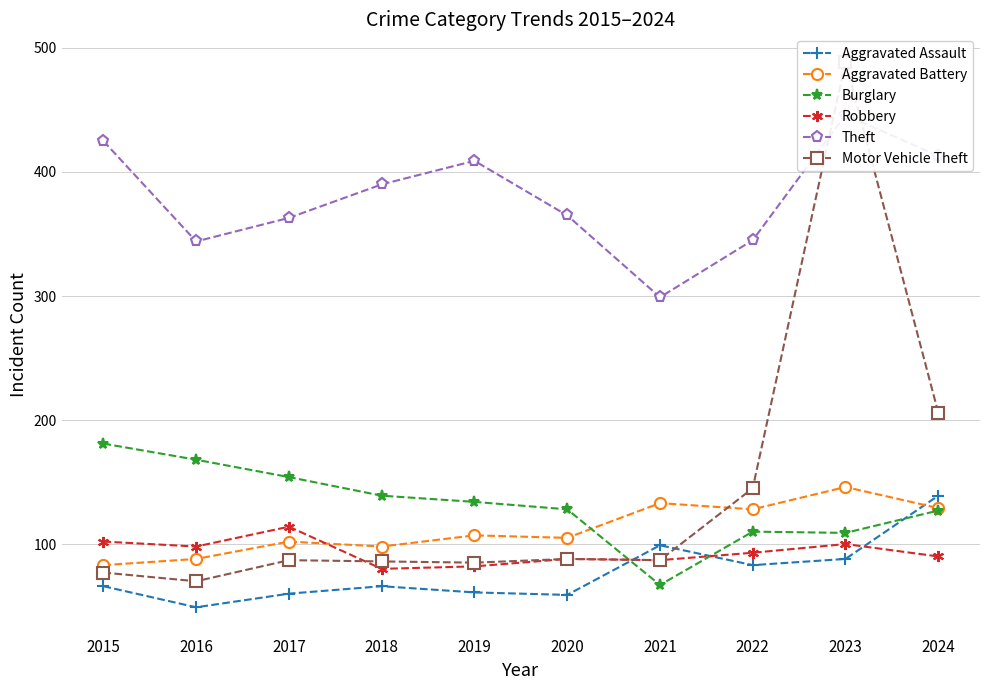

How many lines are shown in the chart?

6